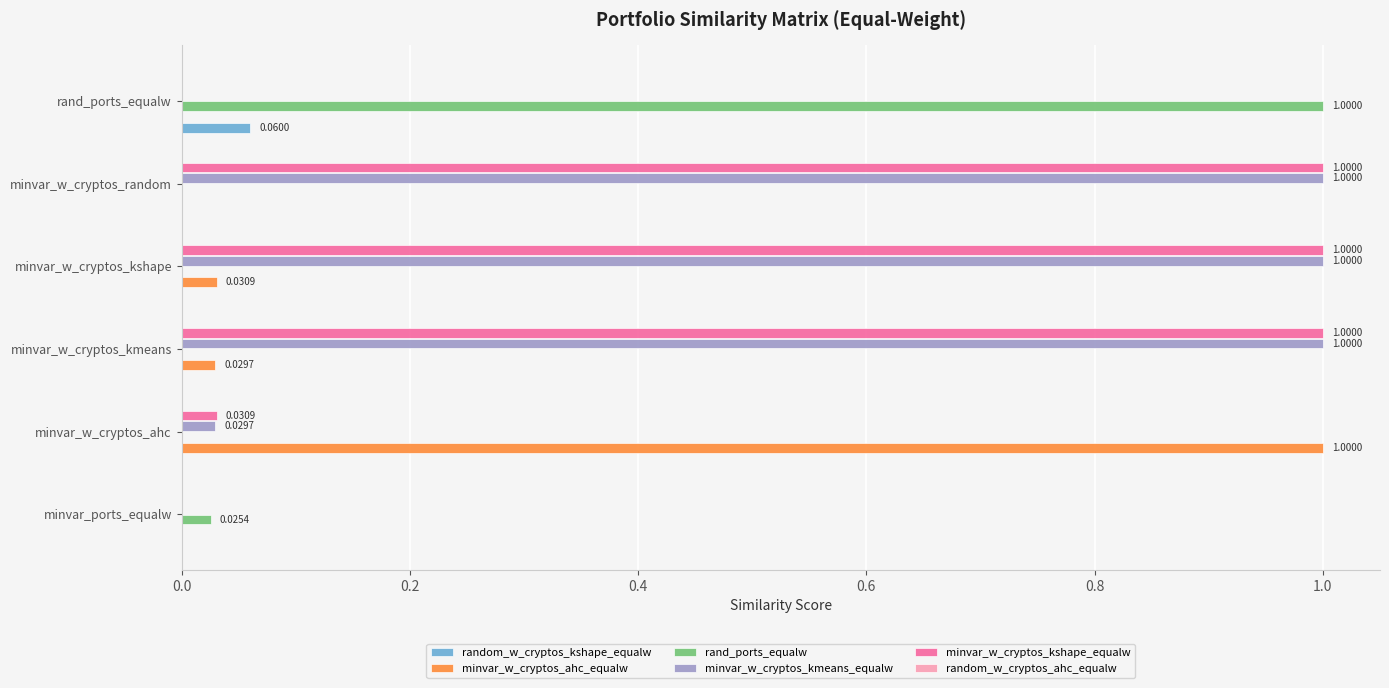

What is the total value across all series at minvar_w_cryptos_ahc?

1.1